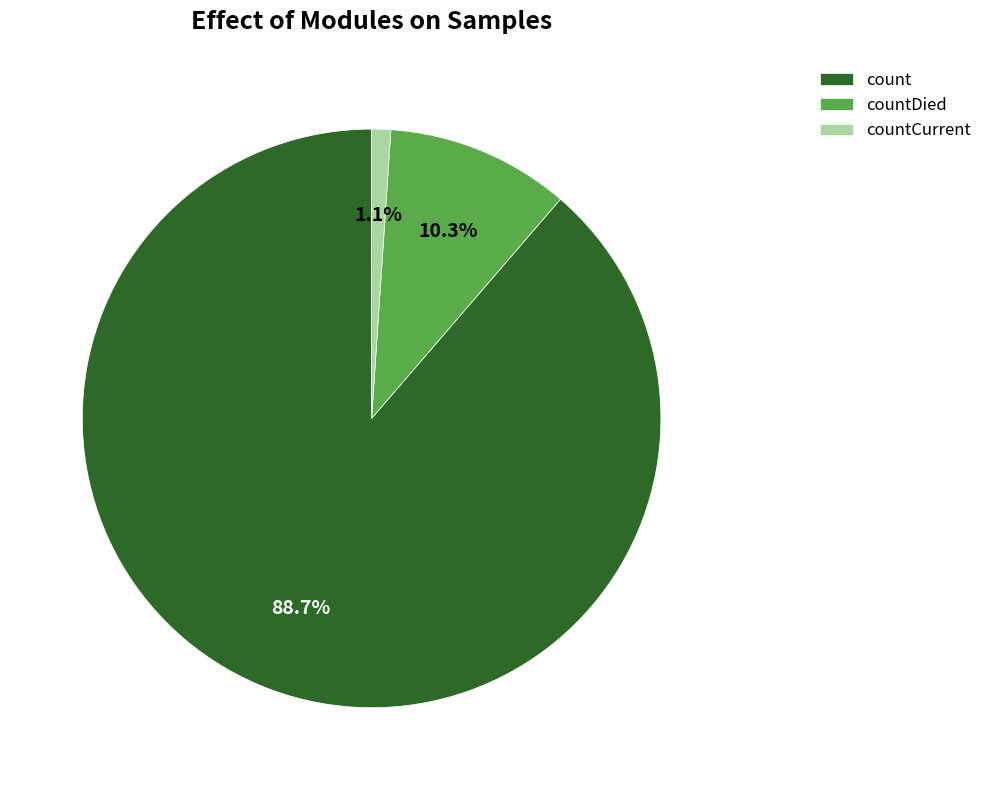

Between count and countDied, which is larger?

count